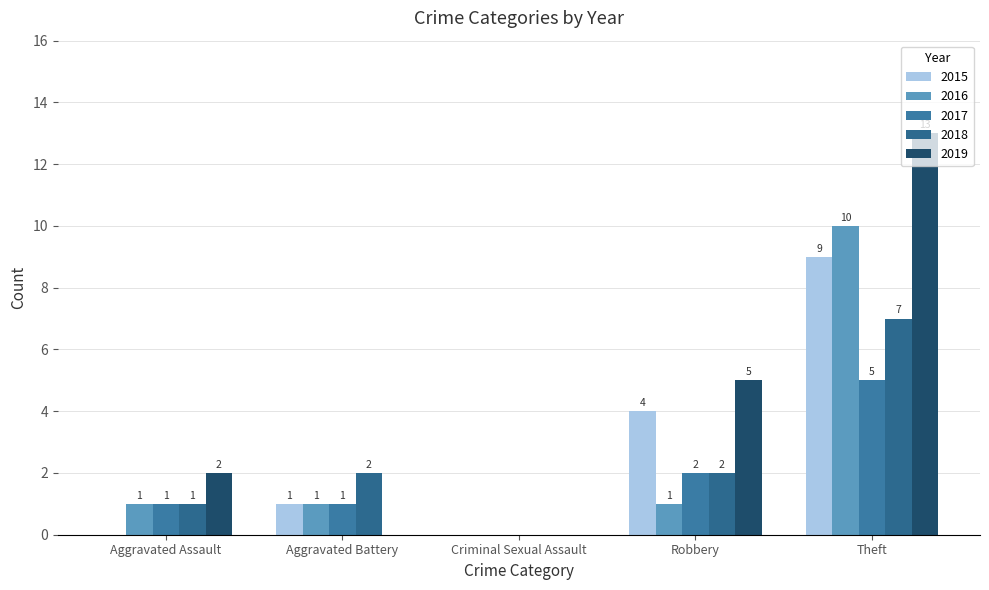

Which series has the largest range (max minus min)?

2019